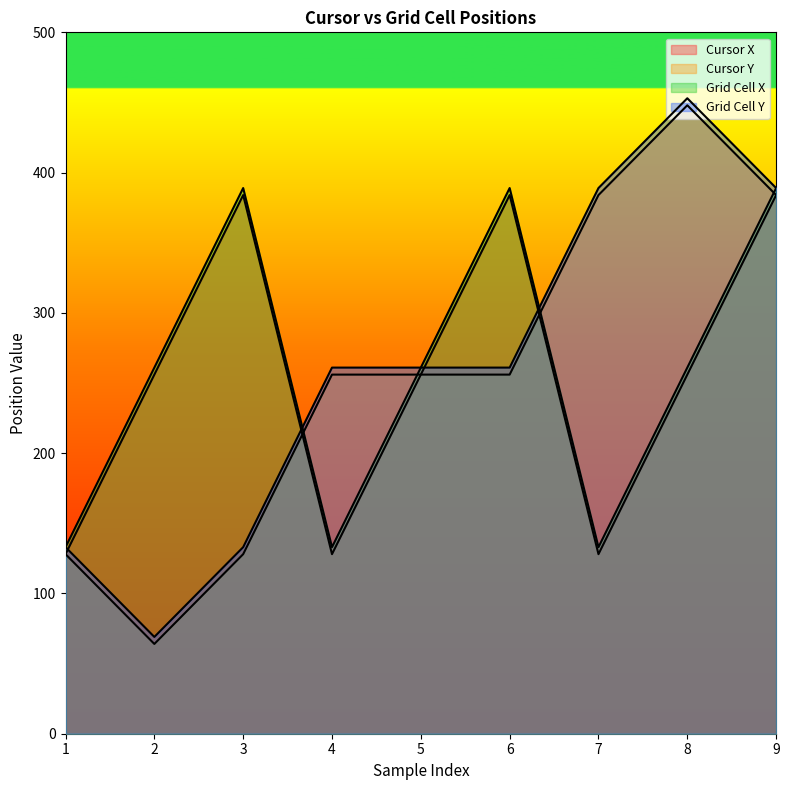

True or false: Grid Cell X and Cursor X intersect in this chart.

False